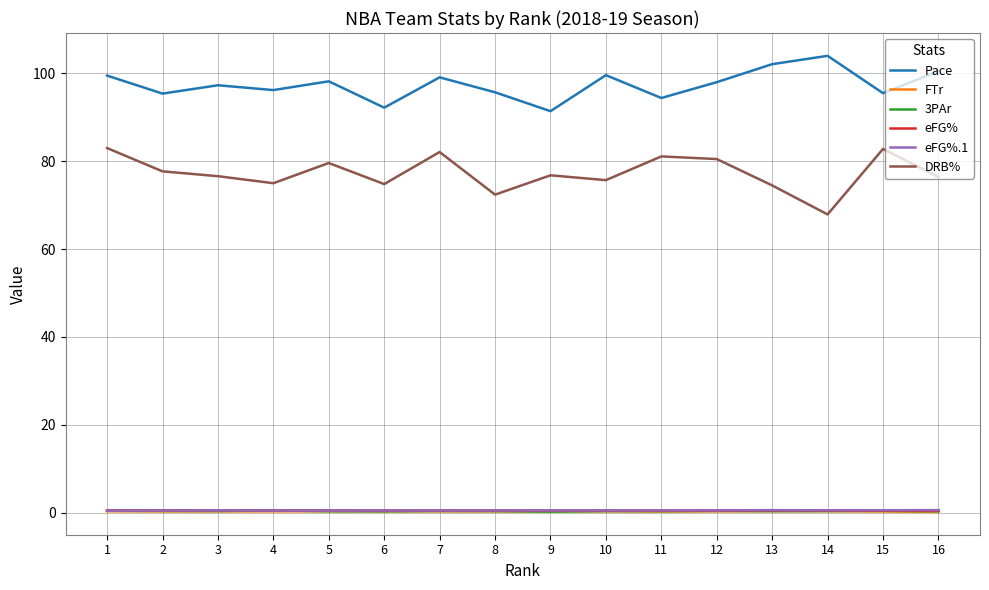

True or false: 3PAr and DRB% cross at least once.

False